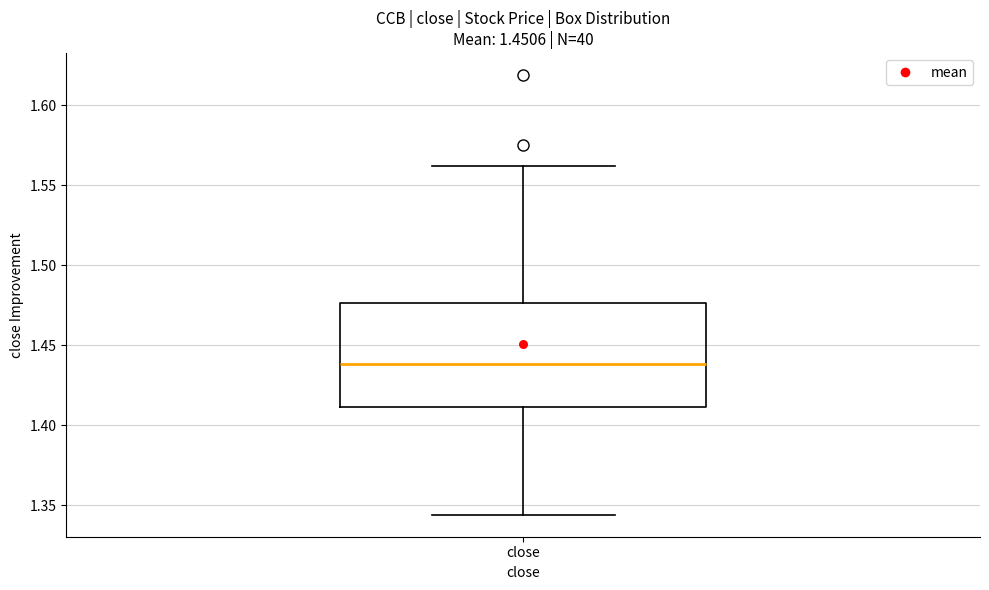

Where is the lower edge of the box for close on the y-axis? The values are not printed on the chart, so give them approximately, as read against the axis.

1.410